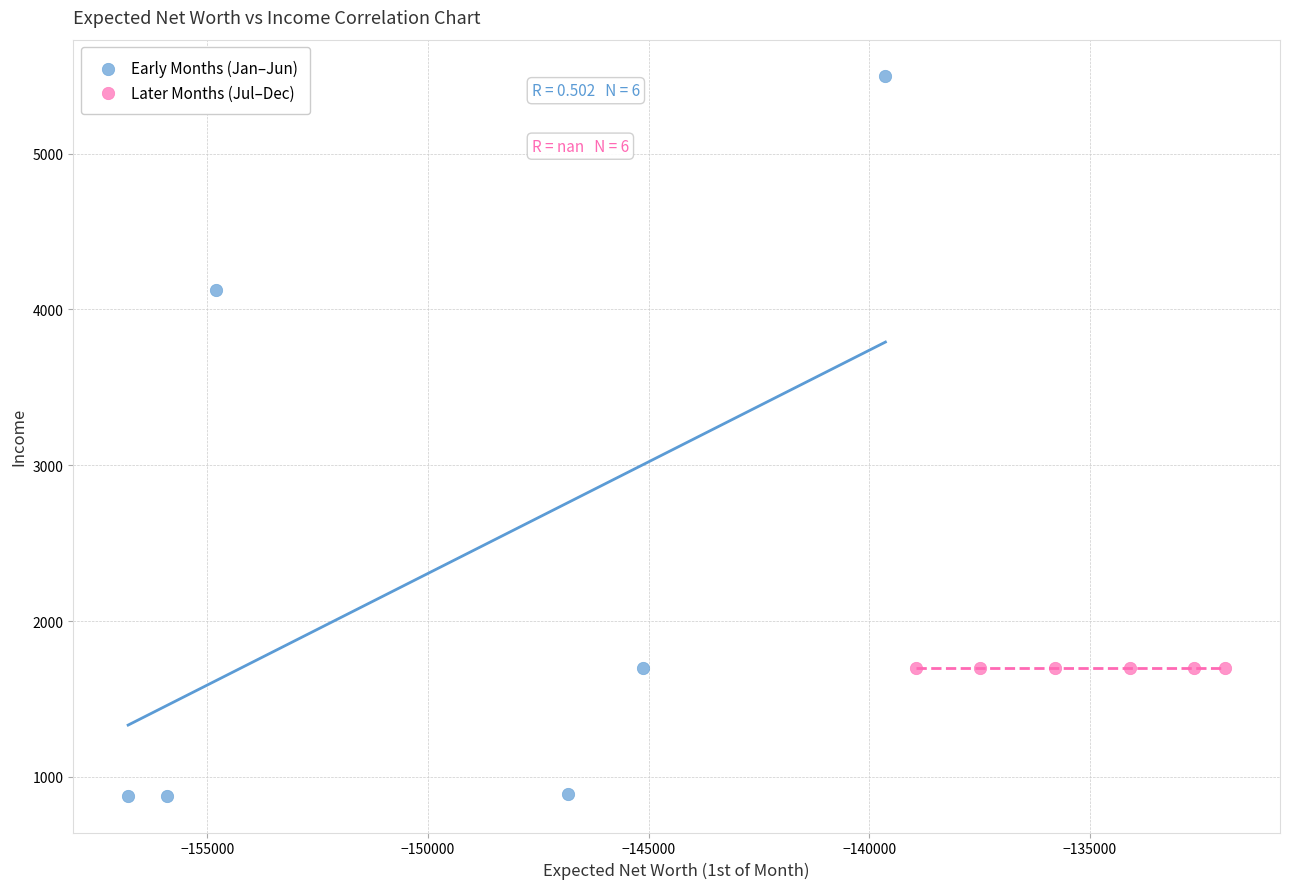

Which series contains the lowest Y value?

Early Months (Jan–Jun)